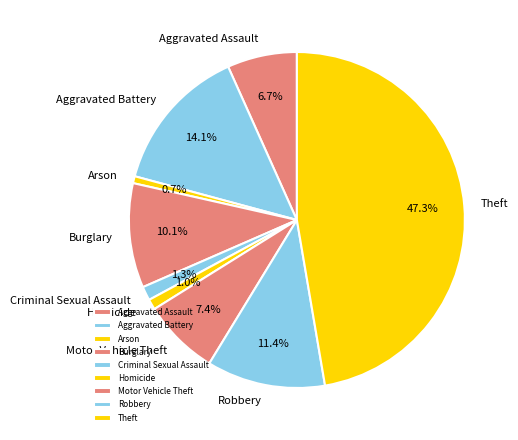

What percentage is the Criminal Sexual Assault slice, to the nearest percent?

1%